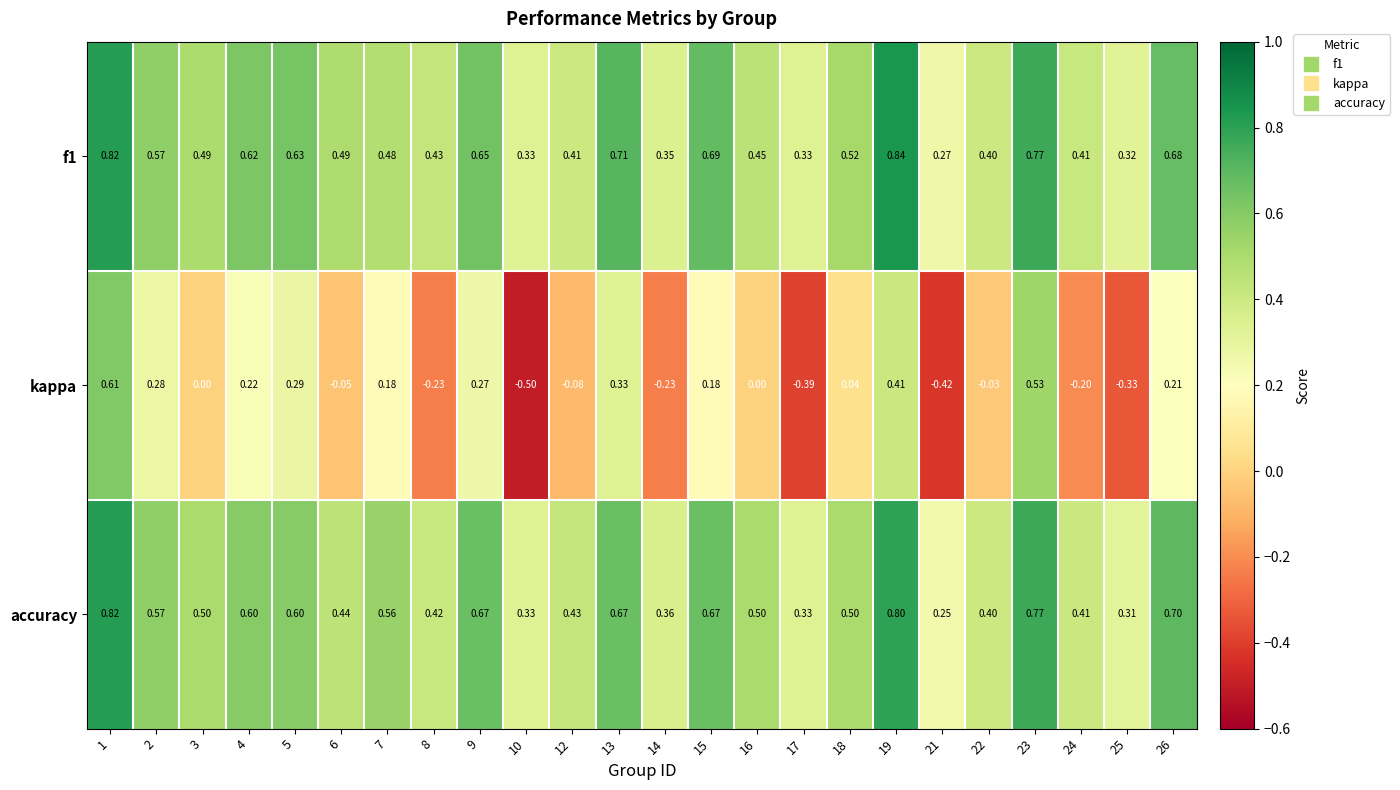

Is the value of kappa at 17 greater than the value of accuracy at 7?

No